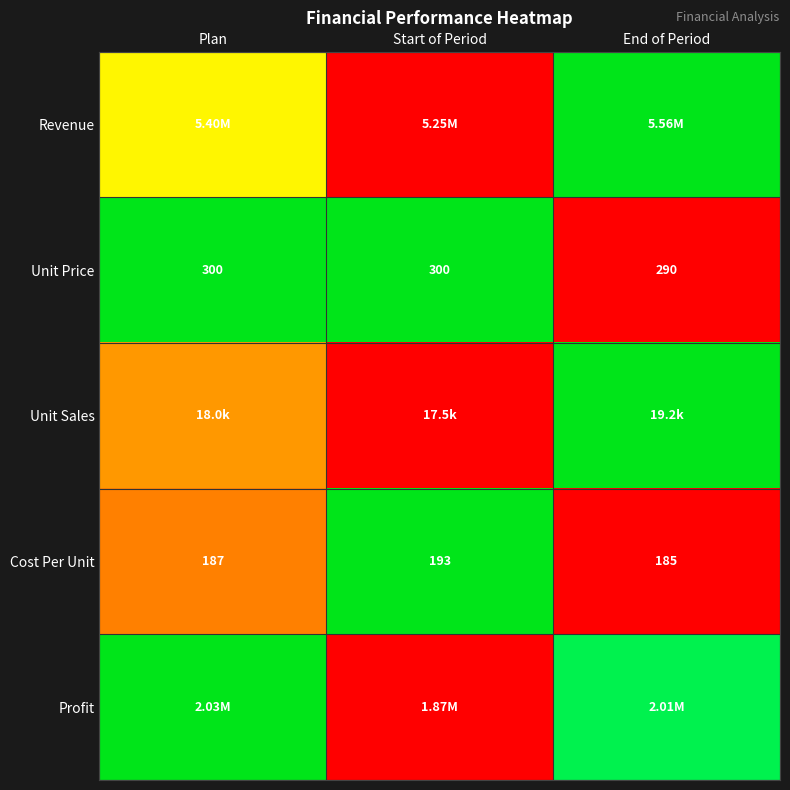

At which label does Cost Per Unit reach its minimum?

End of Period